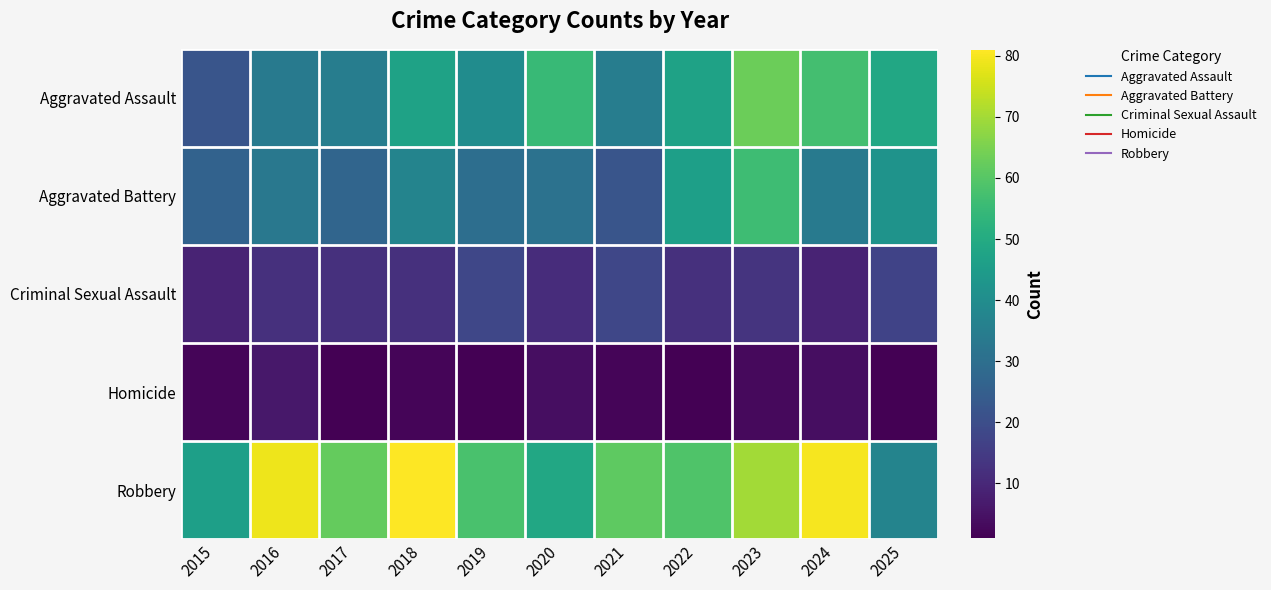

Reading left to right, extract all data points from this chart.

Aggravated Assault: 2015=22	2016=34	2017=35	2018=47	2019=40	2020=55	2021=35	2022=47	2023=63	2024=57	2025=49
Aggravated Battery: 2015=26	2016=33	2017=27	2018=37	2019=30	2020=31	2021=22	2022=46	2023=56	2024=34	2025=42
Criminal Sexual Assault: 2015=9	2016=12	2017=12	2018=12	2019=18	2020=11	2021=18	2022=12	2023=13	2024=9	2025=17
Homicide: 2015=2	2016=6	2017=1	2018=2	2019=1	2020=4	2021=2	2022=1	2023=3	2024=4	2025=1
Robbery: 2015=46	2016=79	2017=62	2018=81	2019=58	2020=49	2021=61	2022=59	2023=70	2024=80	2025=37